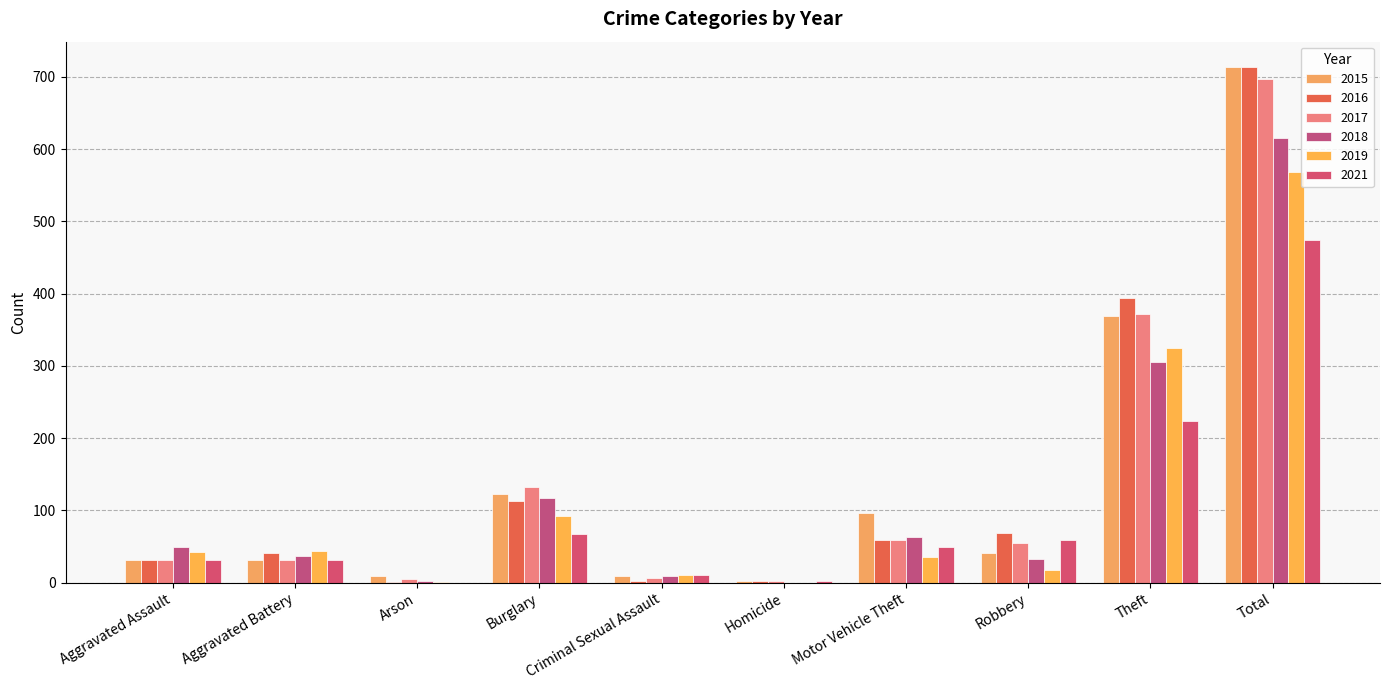

How many groups of bars are there?

10